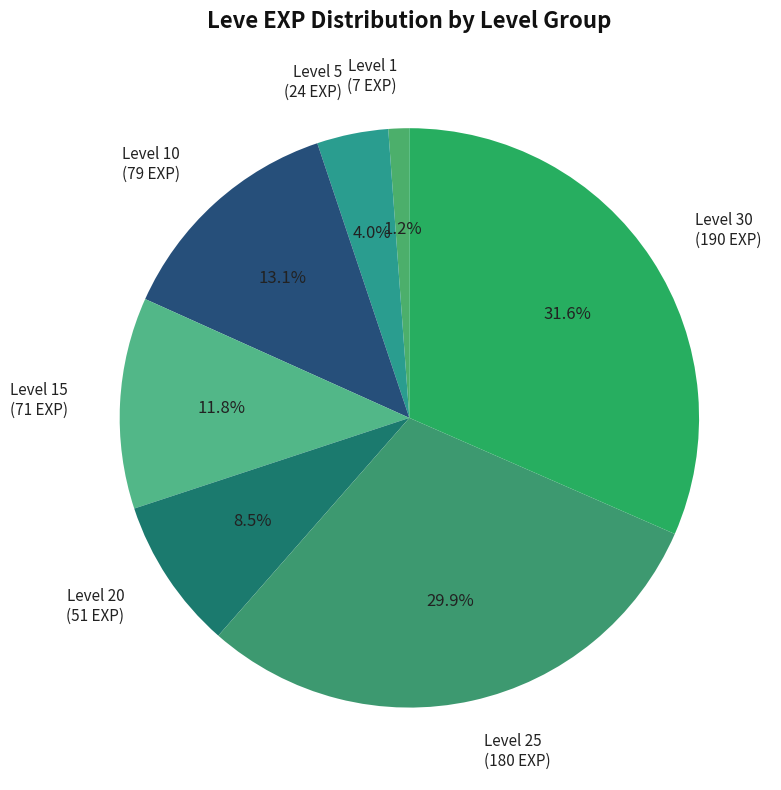

Combined, do Level 20 and Level 1 account for over 50%?

No